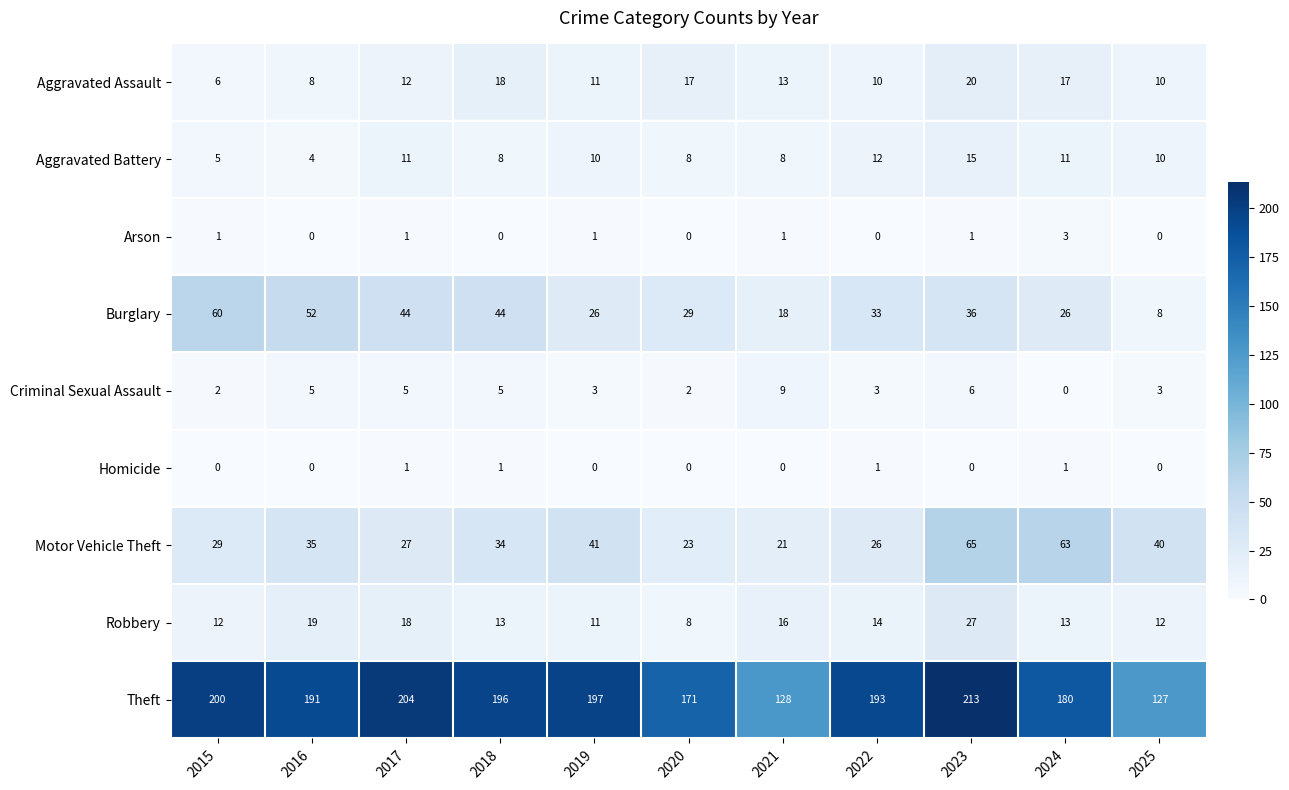

Which series has the largest total across all categories?

Theft